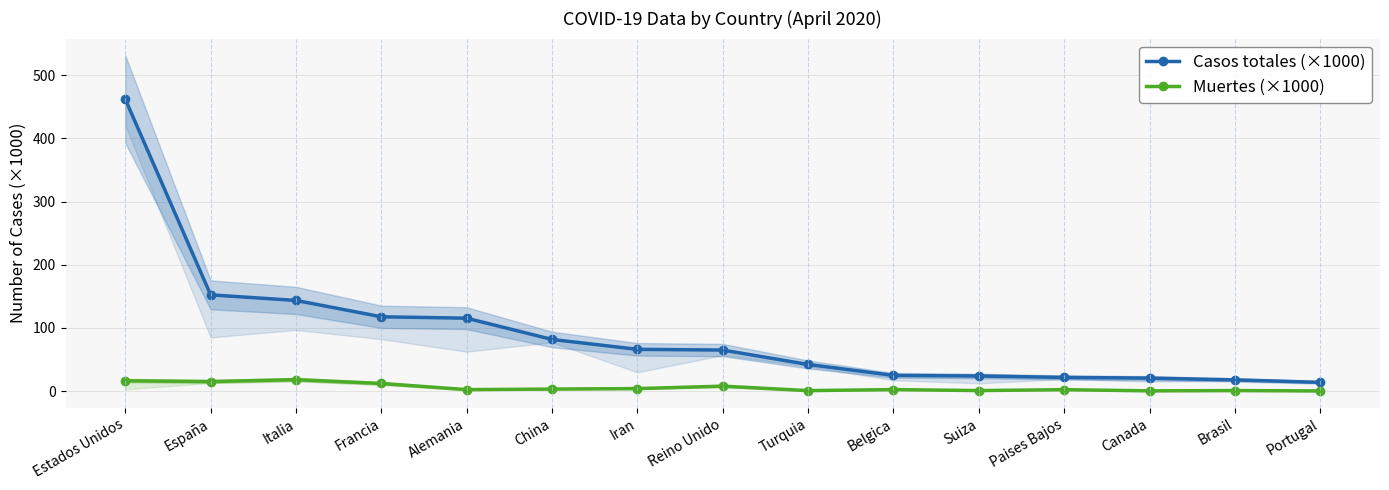

True or false: Muertes (×1000) and Casos totales (×1000) cross at least once.

False